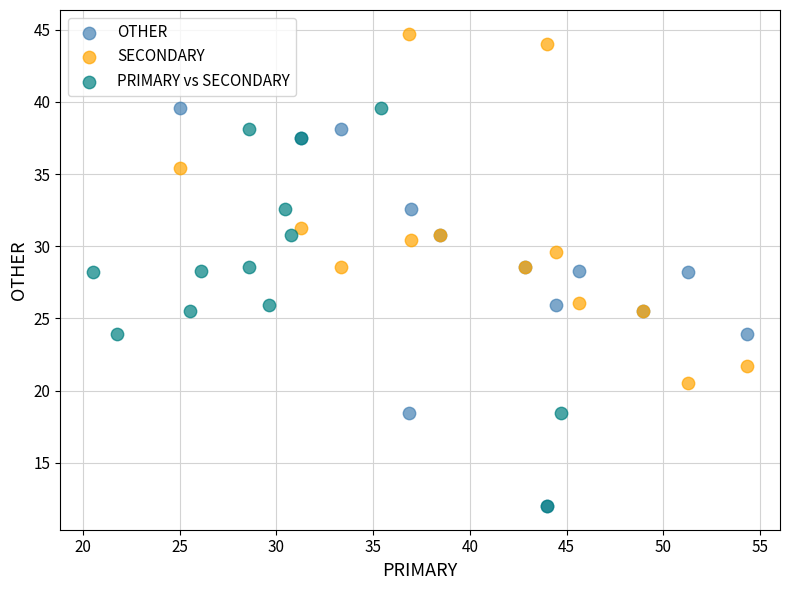

Which series contains the highest Y value?

SECONDARY